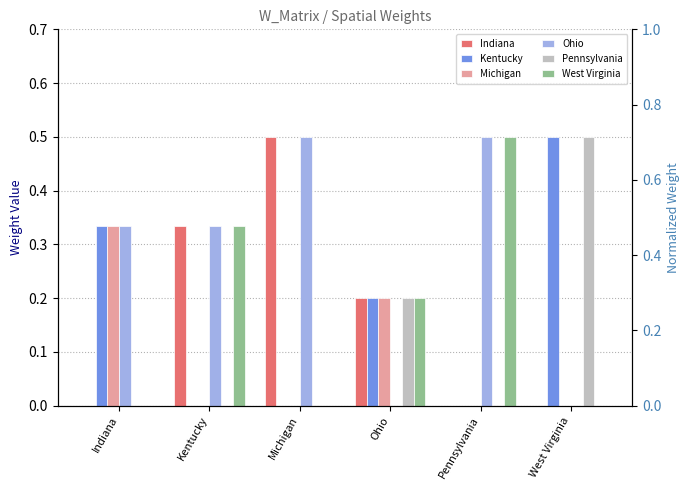

Which category has the lowest value across all series?

Indiana